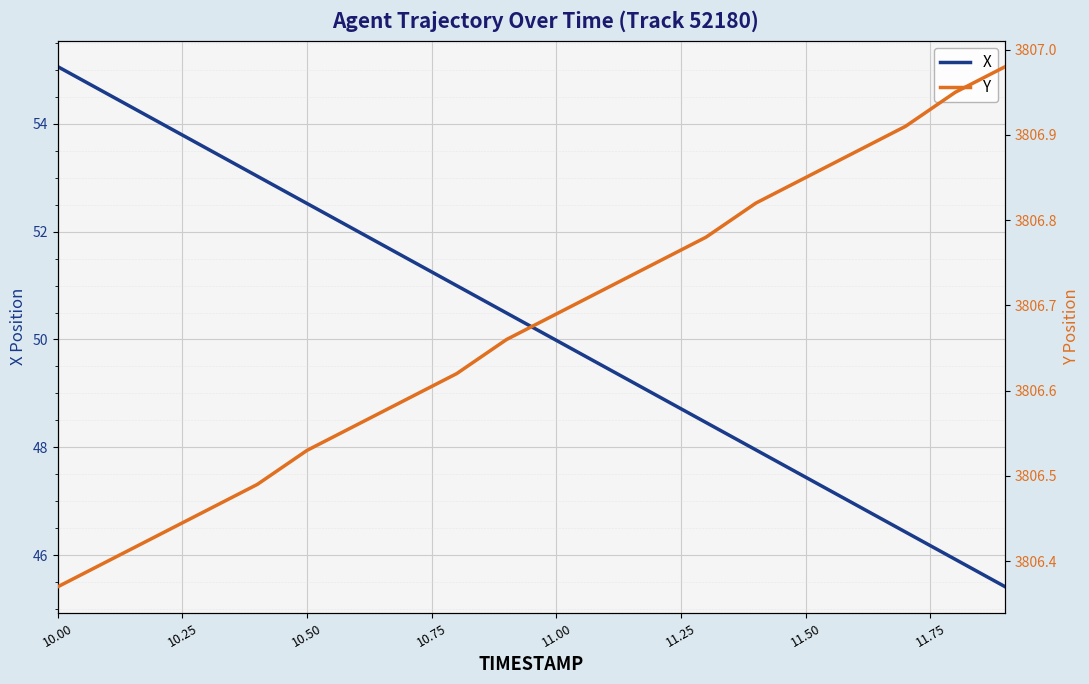

What is the minimum value shown in the chart?

45.4